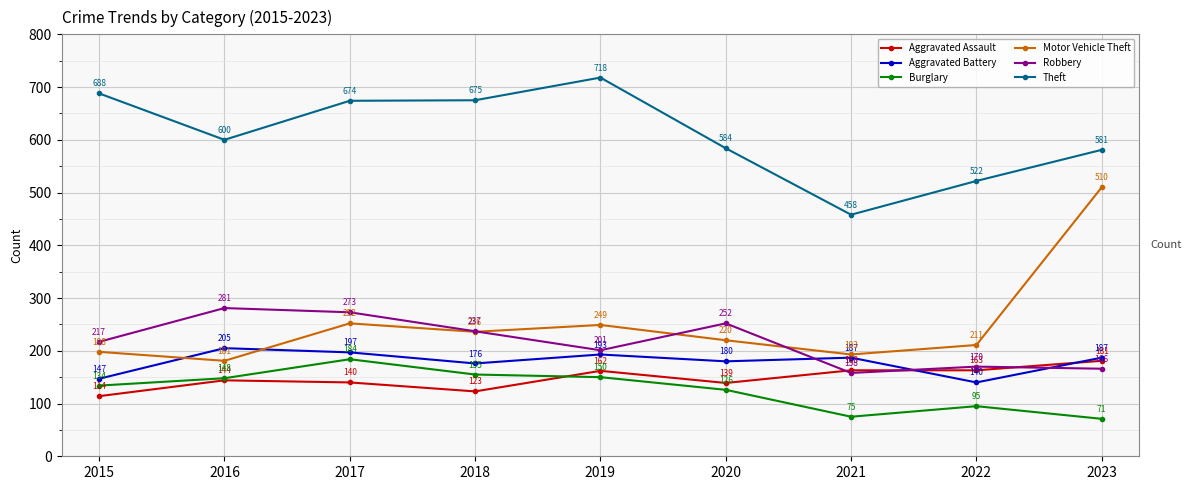

How many series are shown in this chart?

6